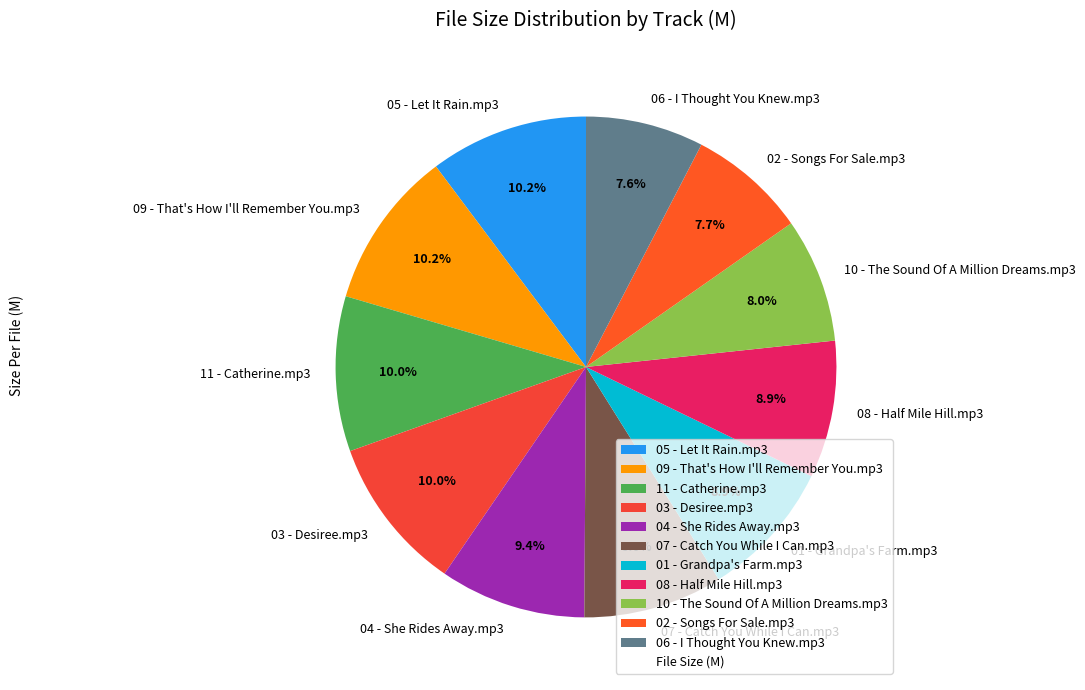

What is the ratio of the value at 02 - Songs For Sale.mp3 to the value at 04 - She Rides Away.mp3?

0.8